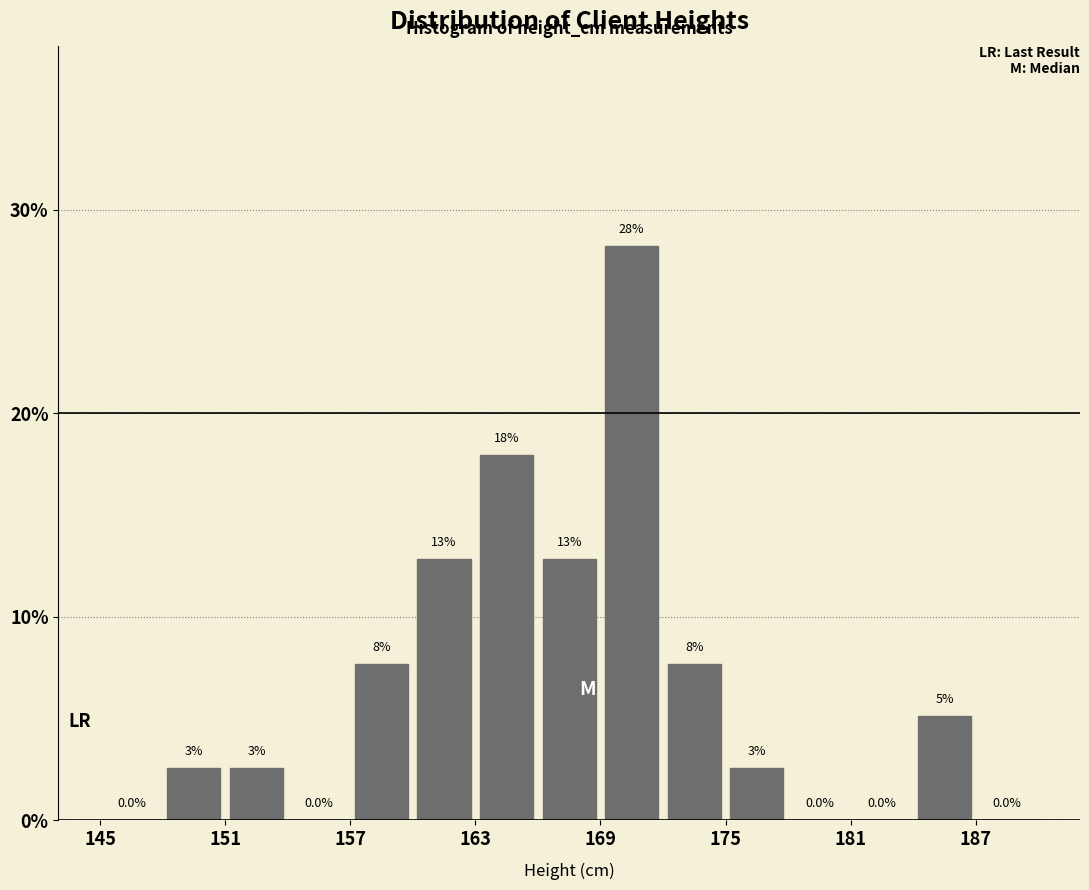

Around what value on the x-axis is the tallest bar? Give the approximate position of its centre, as read against the axis.

171